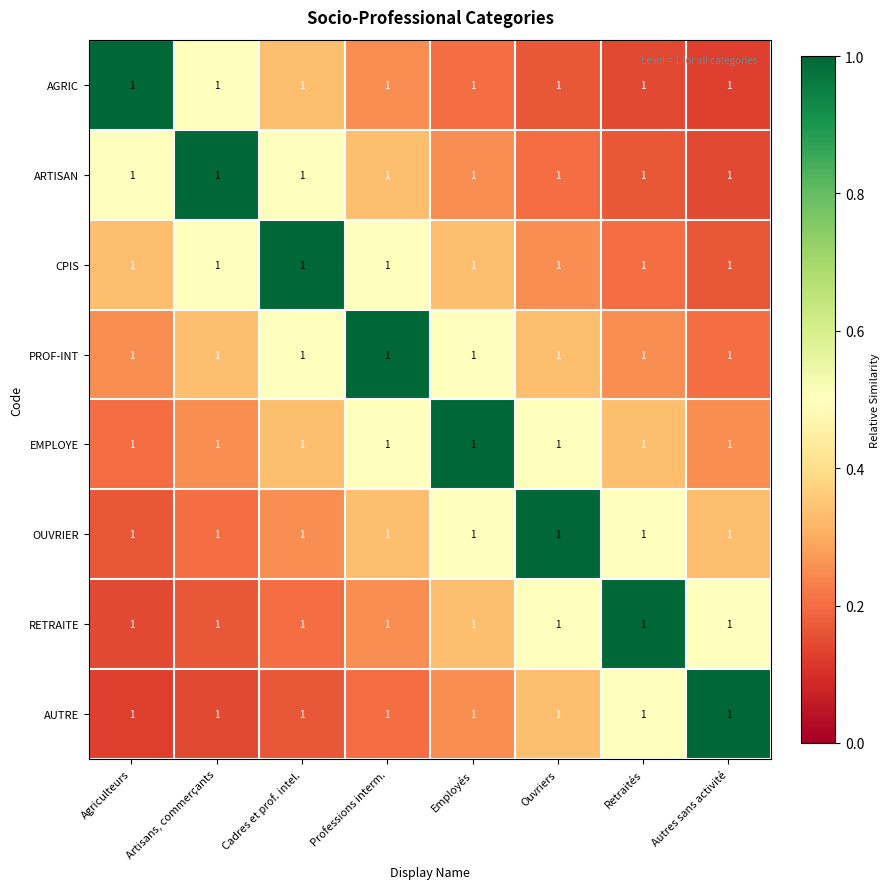

Count the CPIS values in the range 0 to 1.

8